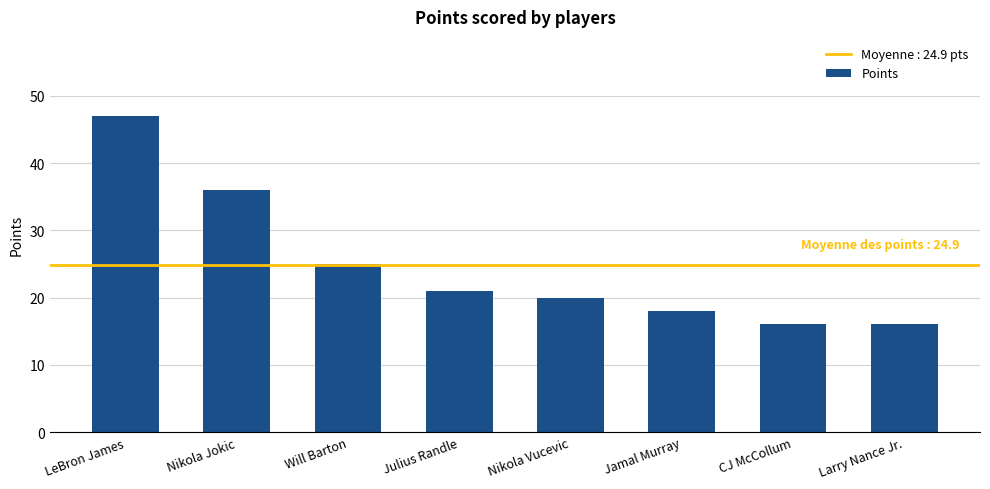

Where does the data first go above 21?

LeBron James